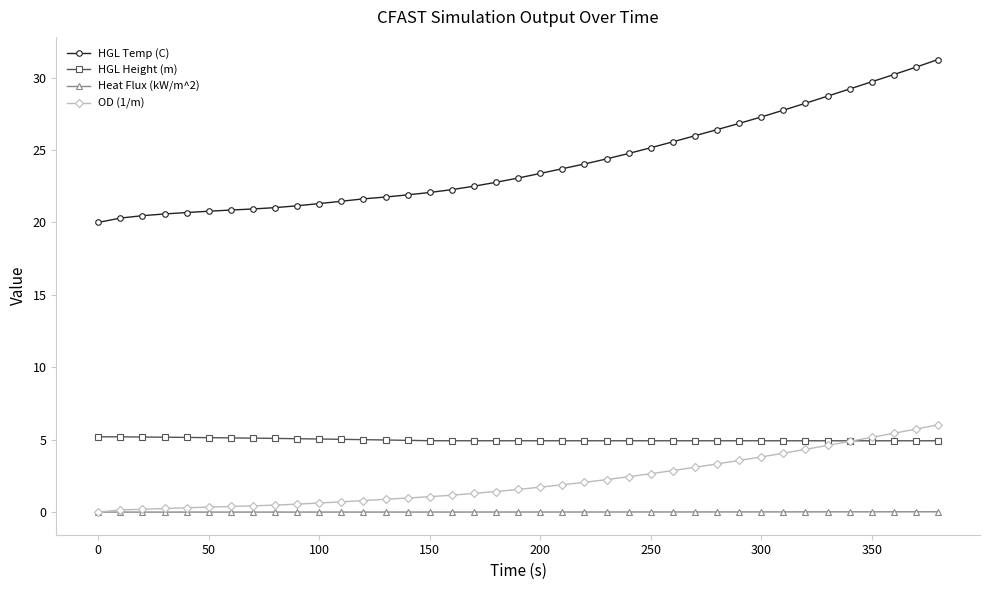

Count the number of categories in the chart.

39